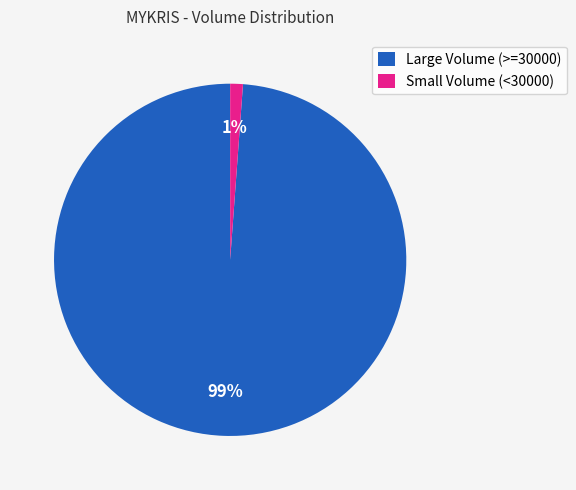

The Small Volume (<30000) slice represents 1% of the pie. True or false?

True